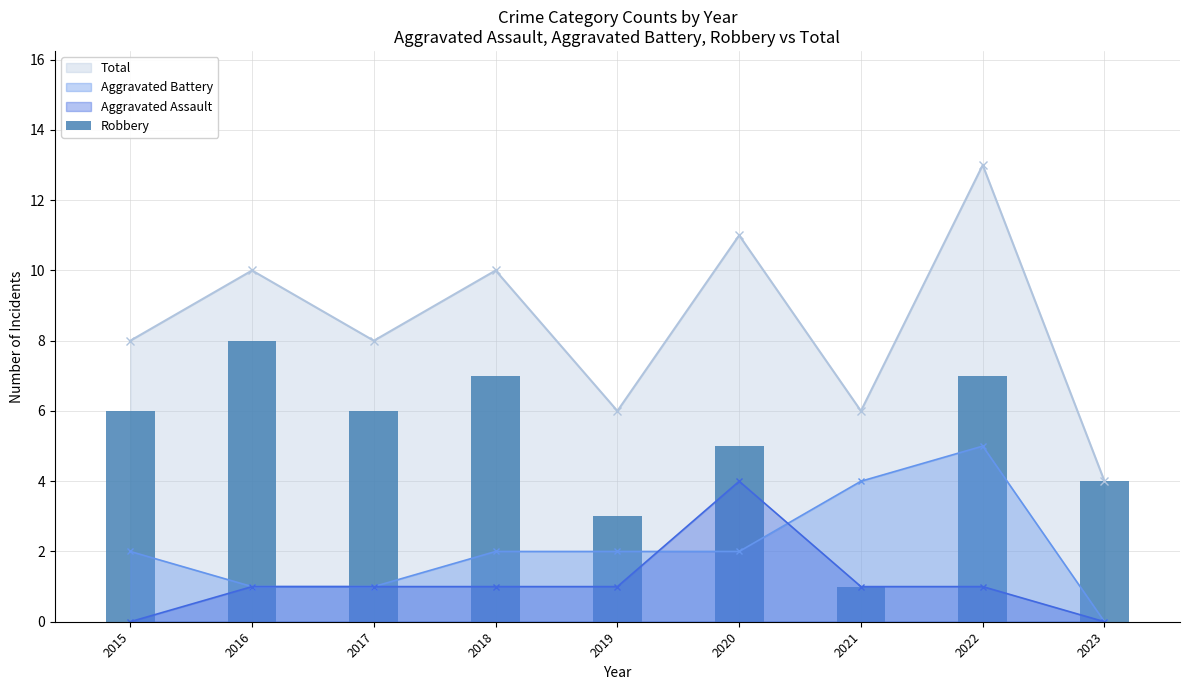

At which label does the data first exceed 6?

2016